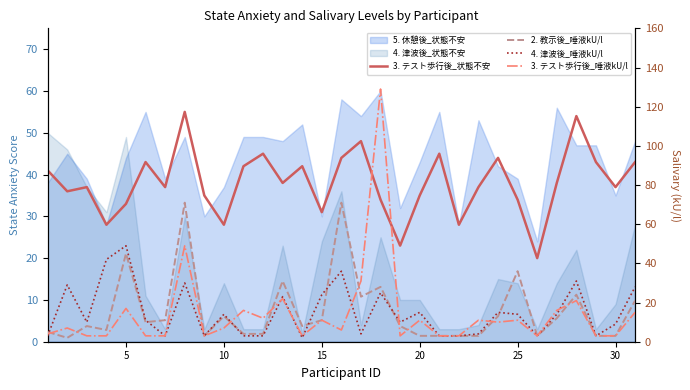

Does the chart display data point markers on the line(s)?

No